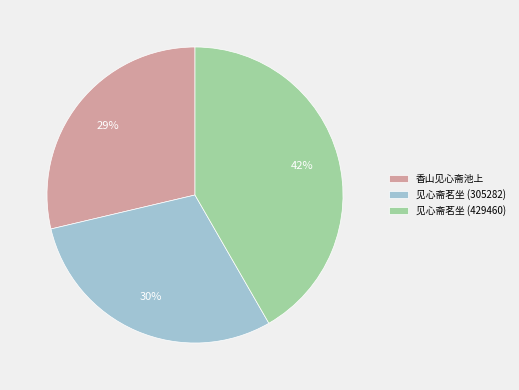

What is the smallest slice in the pie chart?

香山见心斋池上